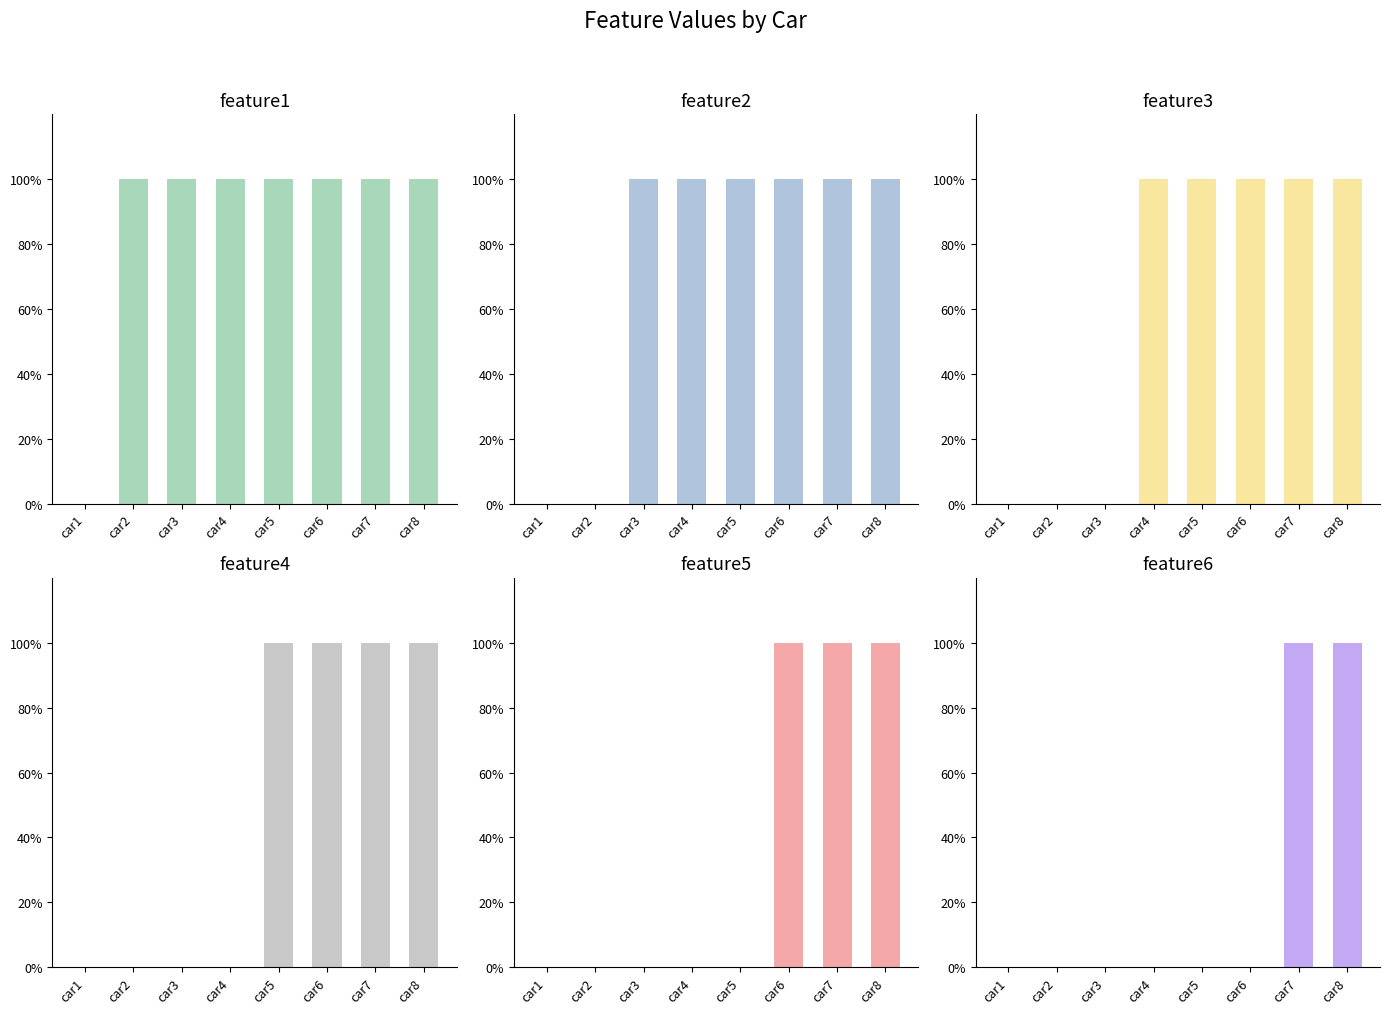

Where is feature3 nearest to the value 0?

car1